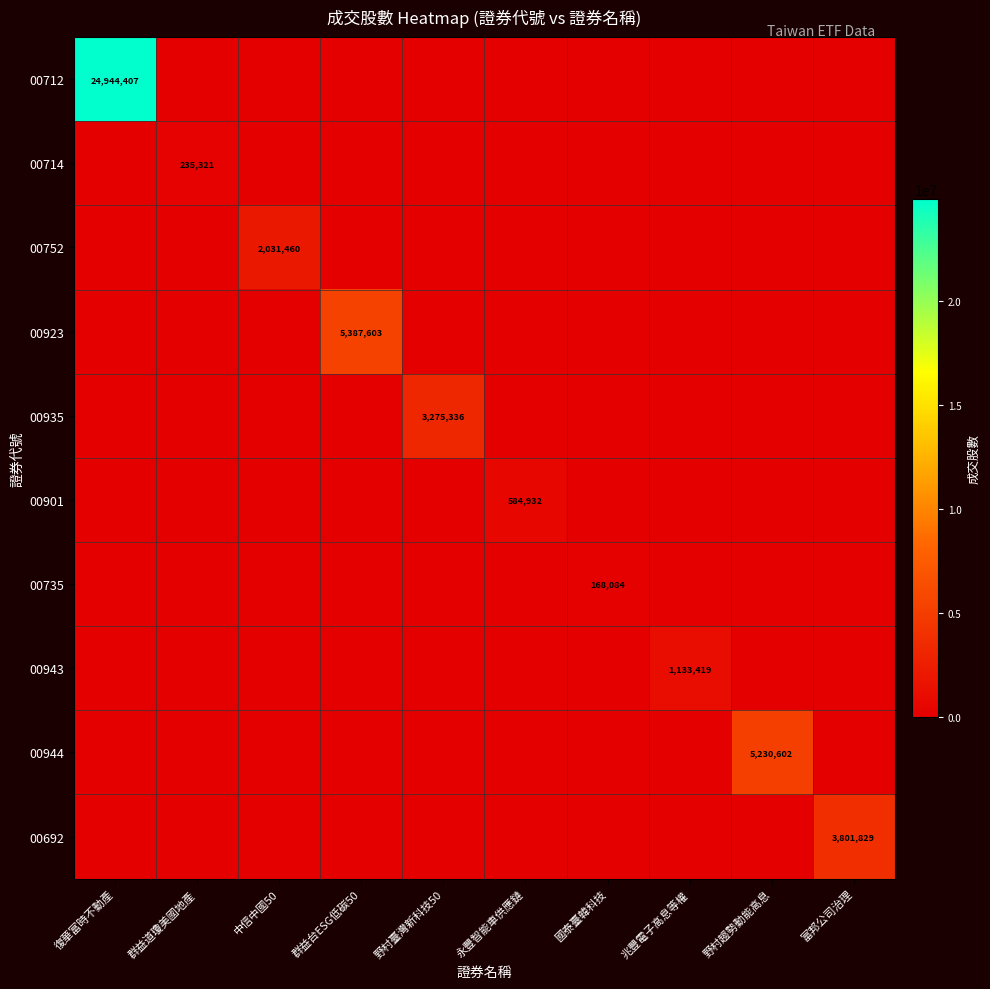

Rank the series by their maximum value, from highest to lowest.

00712, 00923, 00944, 00692, 00935, 00752, 00943, 00901, 00714, 00735